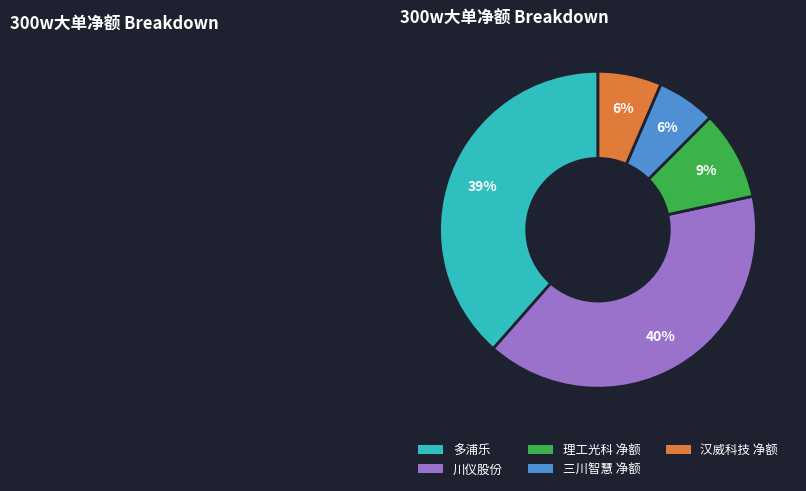

Which has a higher value, 川仪股份 or 多浦乐?

川仪股份